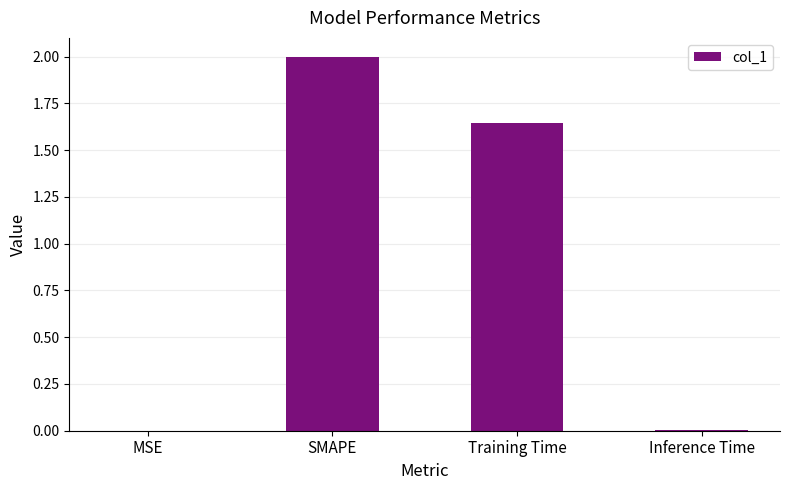

What is the sum of all values?

3.7